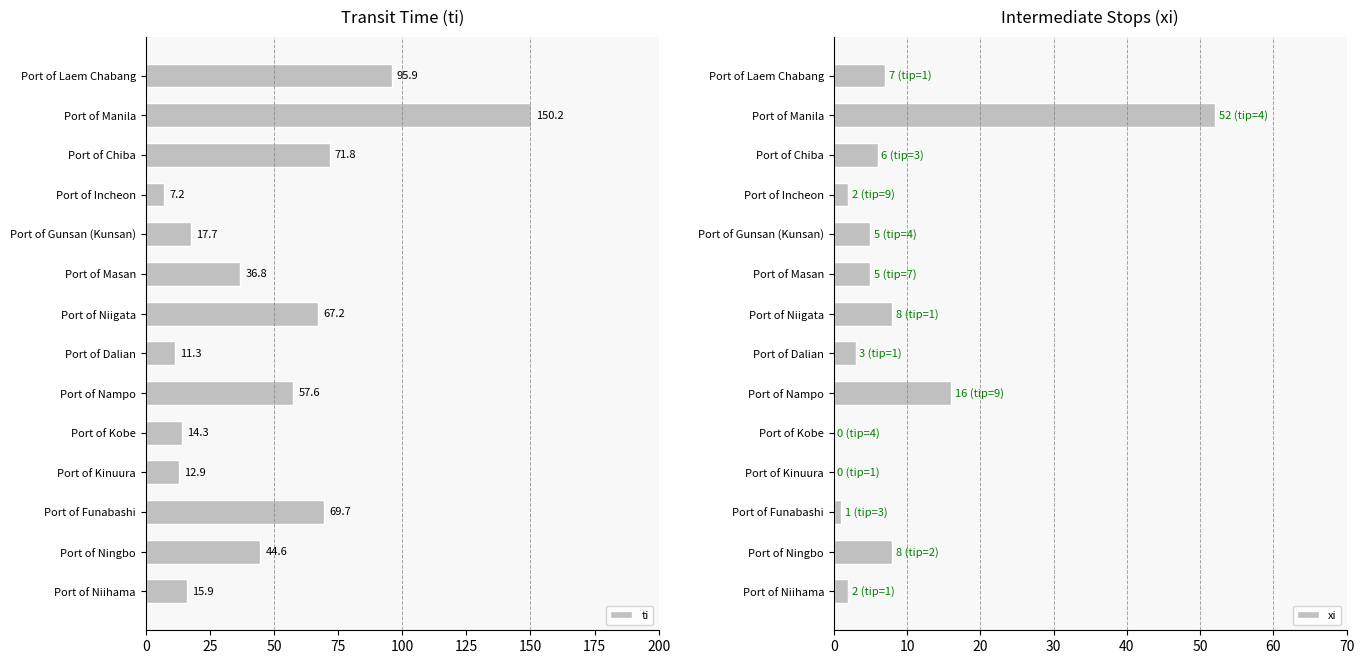

Which category has the highest value in the ti series?

Port of Manila